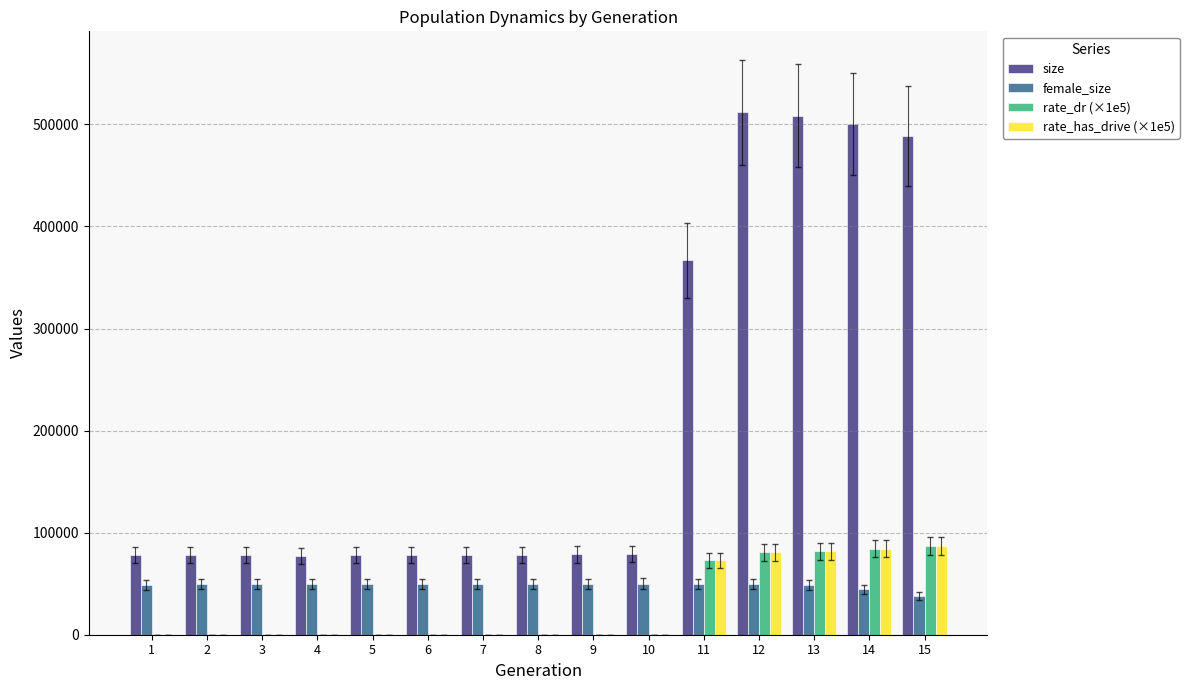

How many distinct data groups are displayed?

4